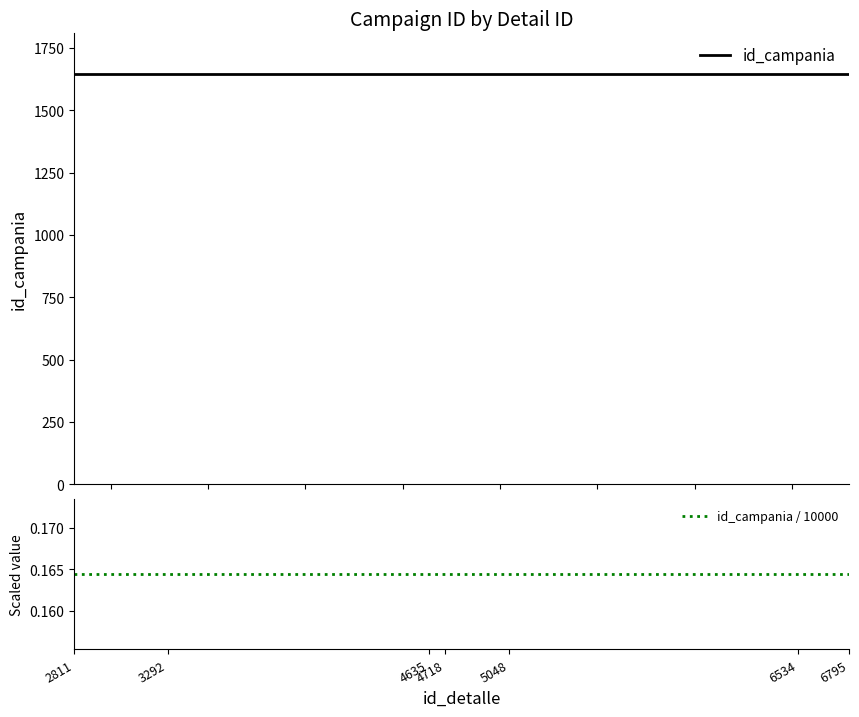

Count the number of categories in the chart.

7